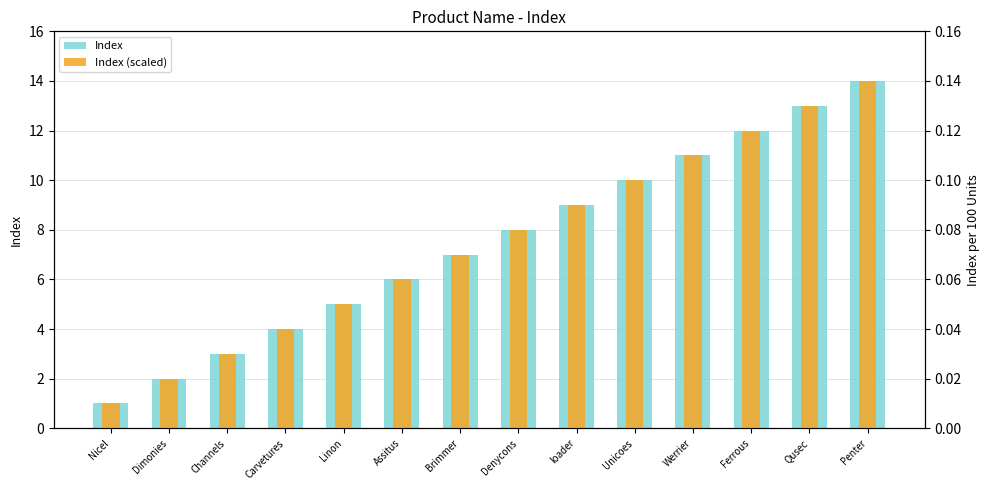

True or false: Index has a value of 10.0 at Unicoes.

True